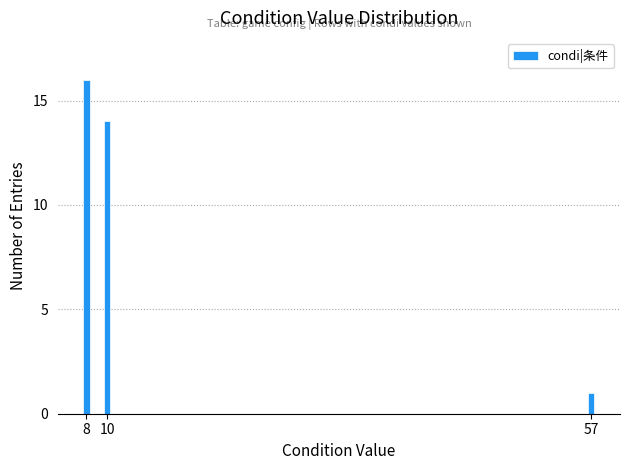

Reading right to left, extract all data points from this chart.

1	14	16